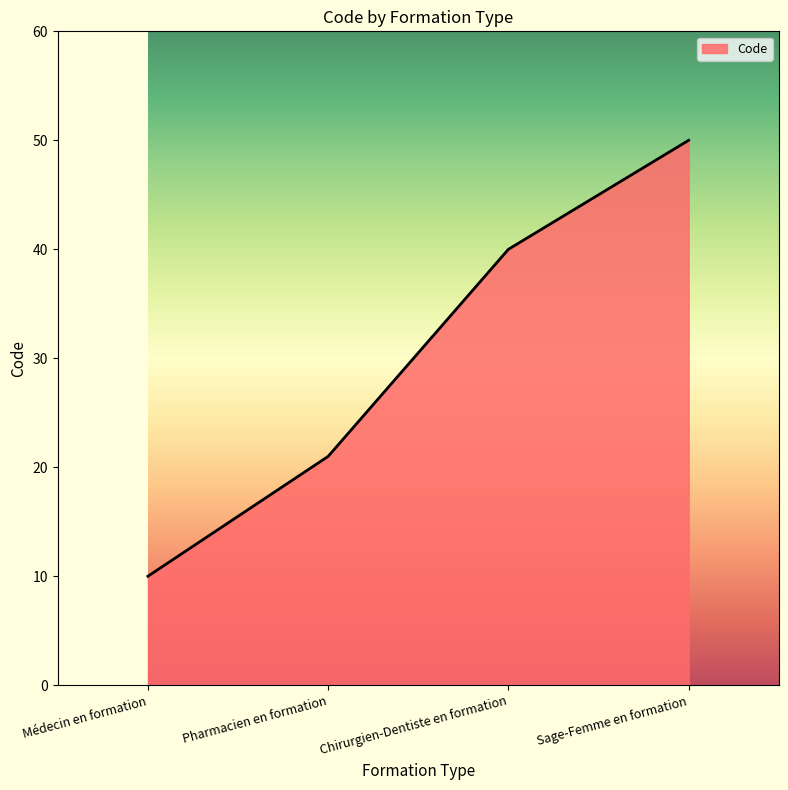

The chart shows a value of 14 at Médecin en formation. True or false?

False